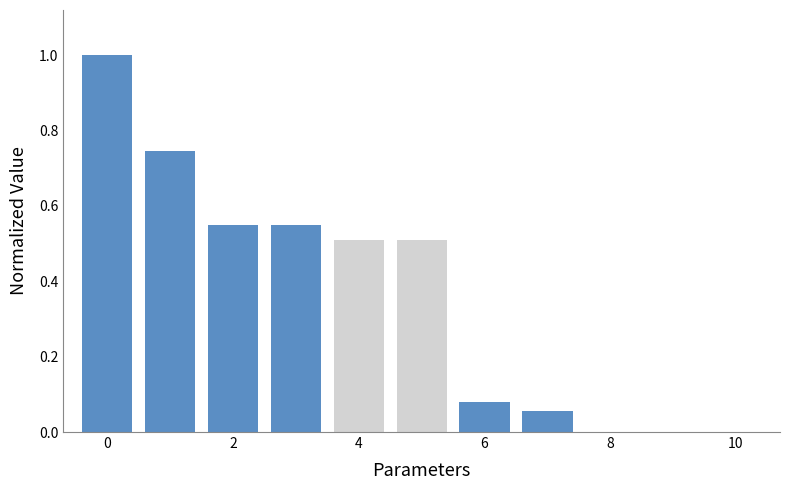

What is the maximum value shown in the chart?

1.0